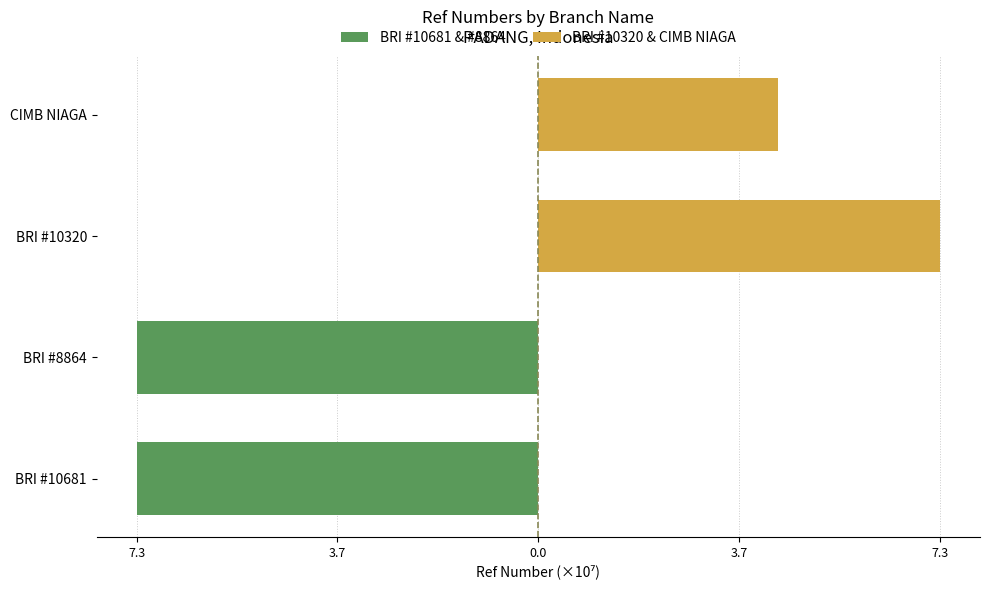

Is the value of BRI #10320 & CIMB NIAGA at CIMB NIAGA greater than the value of BRI #10681 & #8864 at BRI #10681?

Yes